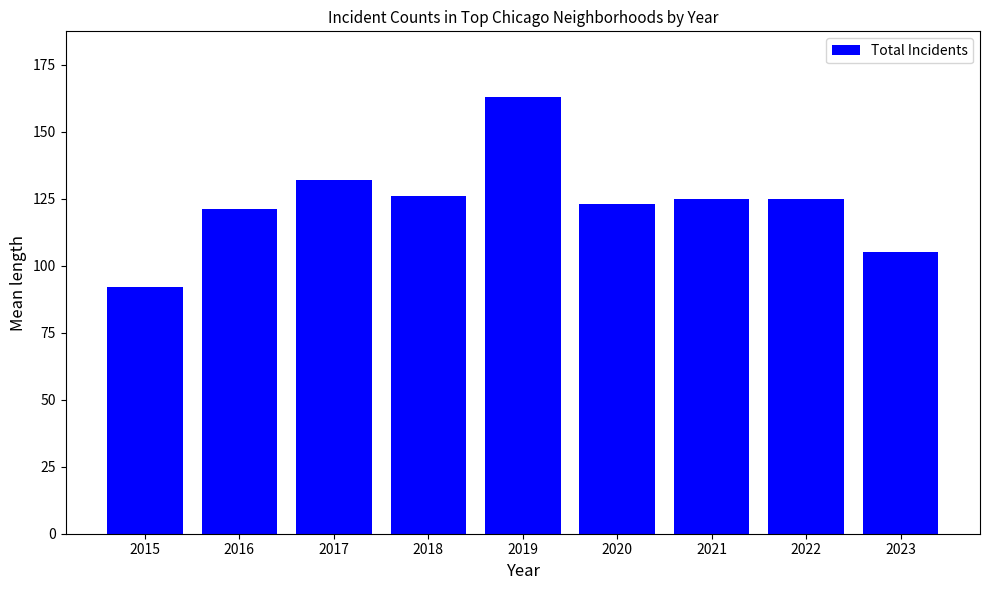

What is the difference between the maximum and minimum values?

71